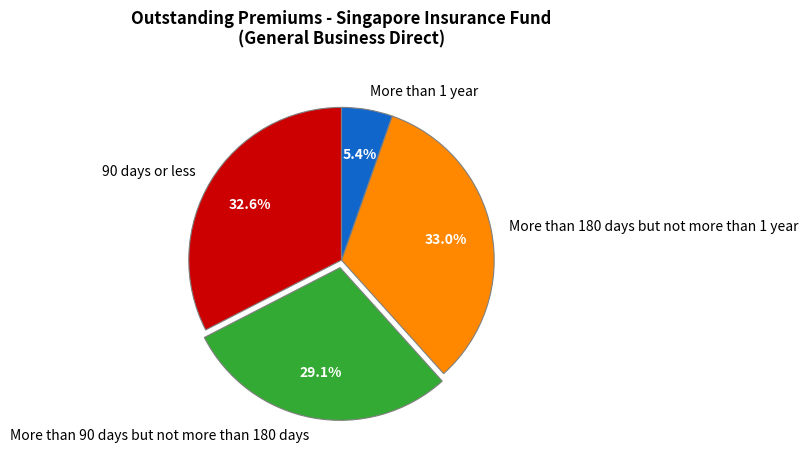

Does More than 180 days but not more than 1 year account for over 50% of the chart?

No